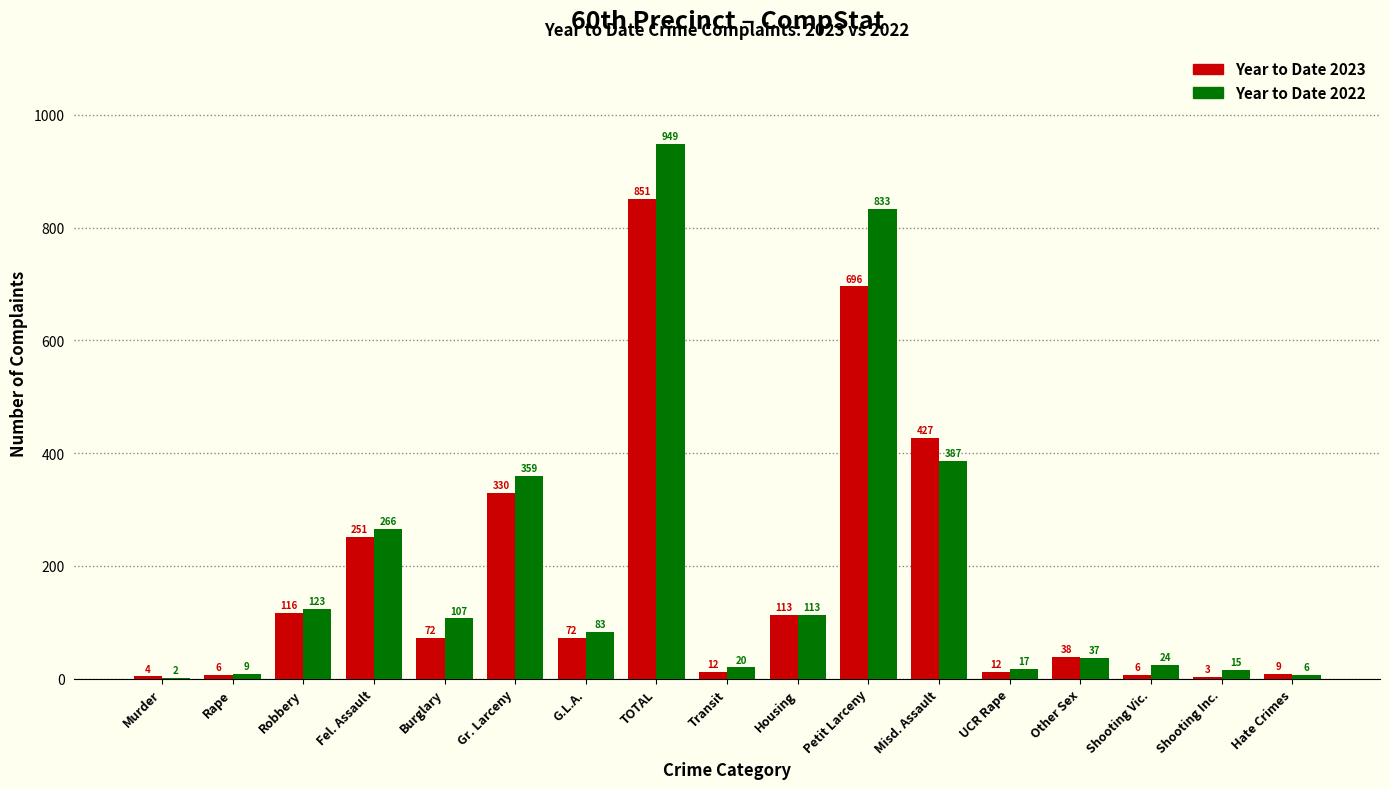

Reading left to right, what are all the values shown in this chart?

Year to Date 2023: Murder=4	Rape=6	Robbery=116	Fel. Assault=251	Burglary=72	Gr. Larceny=330	G.L.A.=72	TOTAL=851	Transit=12	Housing=113	Petit Larceny=696	Misd. Assault=427	UCR Rape=12	Other Sex=38	Shooting Vic.=6	Shooting Inc.=3	Hate Crimes=9
Year to Date 2022: Murder=2	Rape=9	Robbery=123	Fel. Assault=266	Burglary=107	Gr. Larceny=359	G.L.A.=83	TOTAL=949	Transit=20	Housing=113	Petit Larceny=833	Misd. Assault=387	UCR Rape=17	Other Sex=37	Shooting Vic.=24	Shooting Inc.=15	Hate Crimes=6